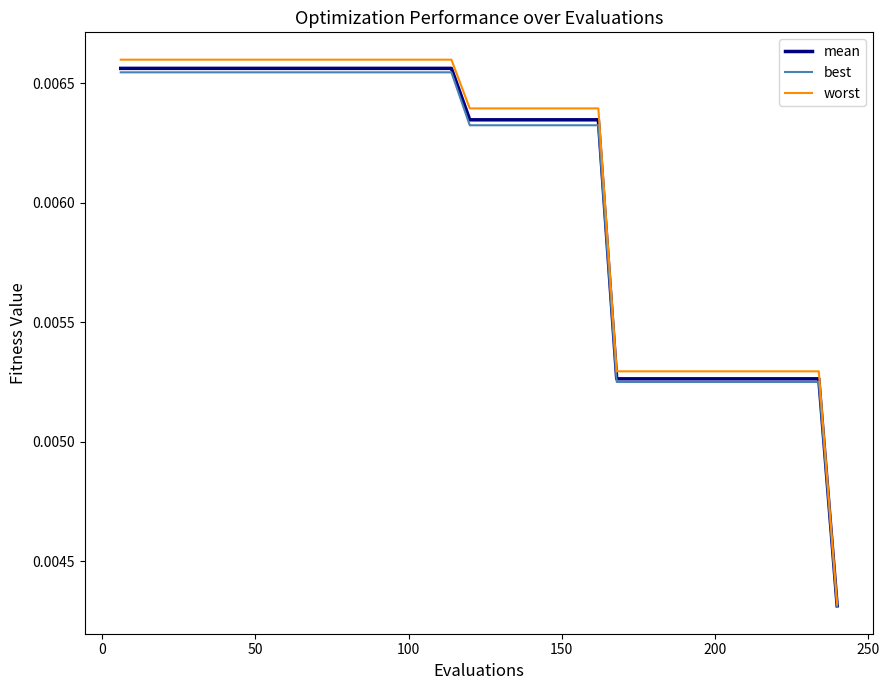

Count the number of categories in the chart.

40